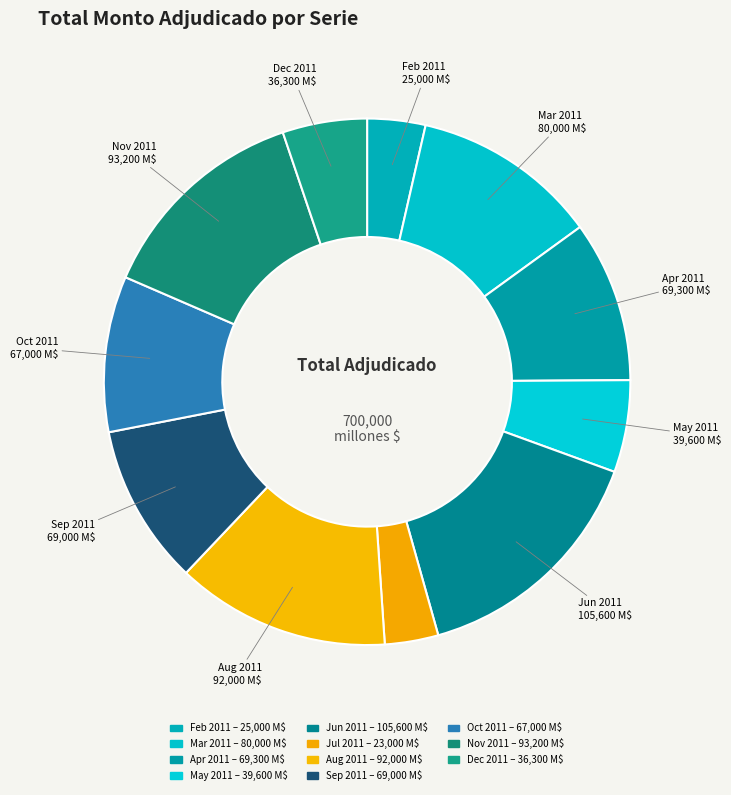

Is there a majority slice in this chart?

No